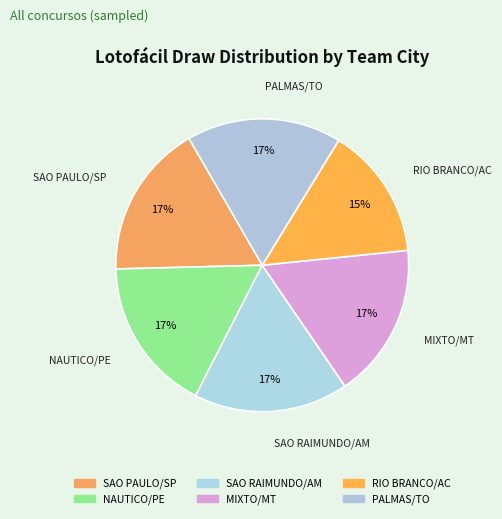

Do SAO RAIMUNDO/AM and MIXTO/MT together represent more than half of the pie?

No